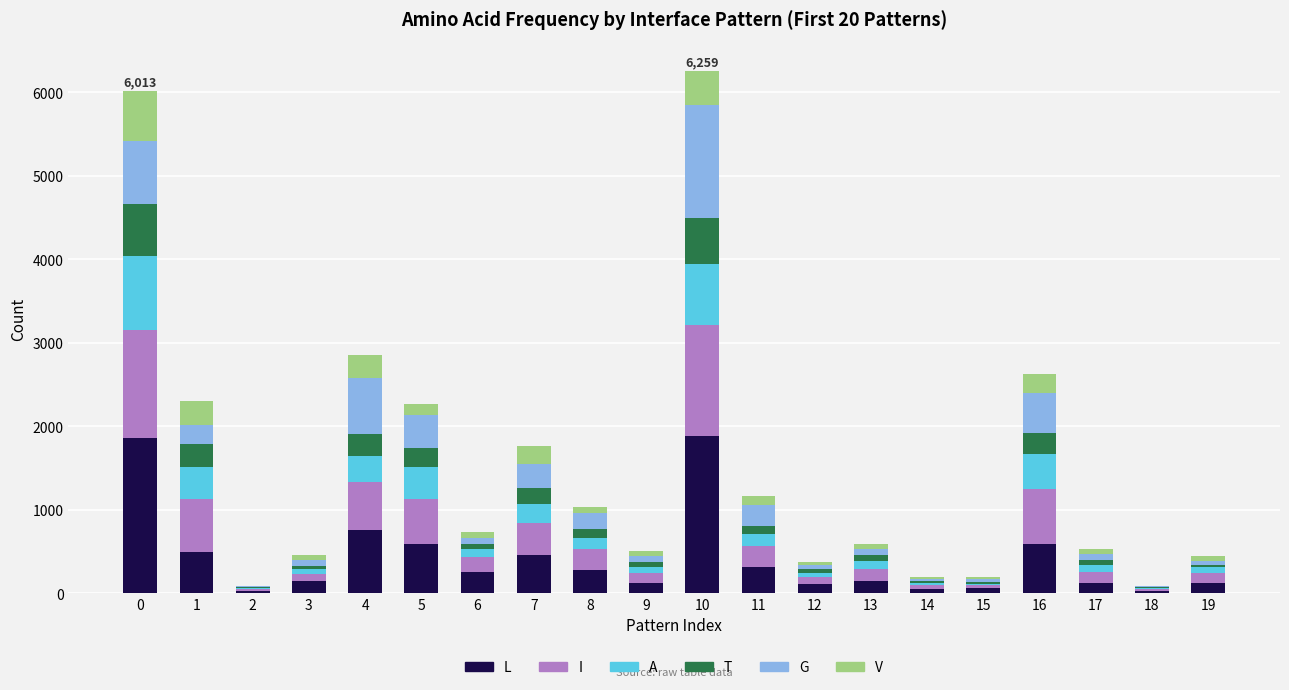

How many categories are shown in the chart?

20